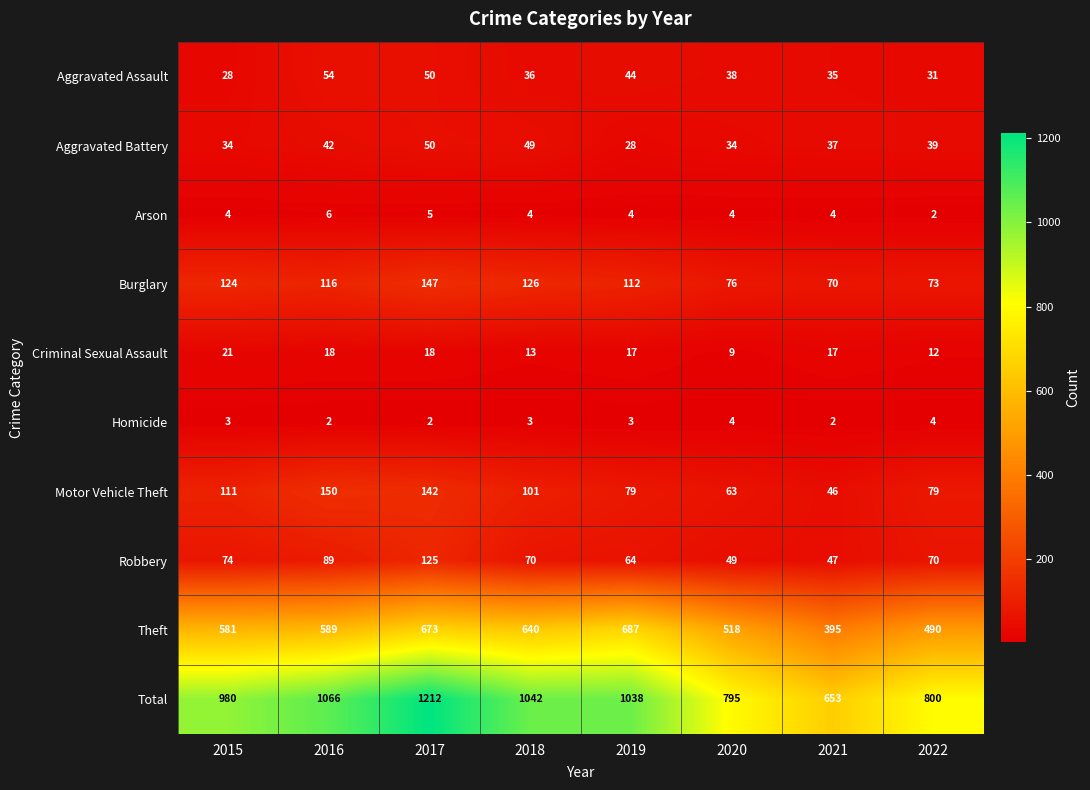

Which category has the highest value in the Arson series?

2016